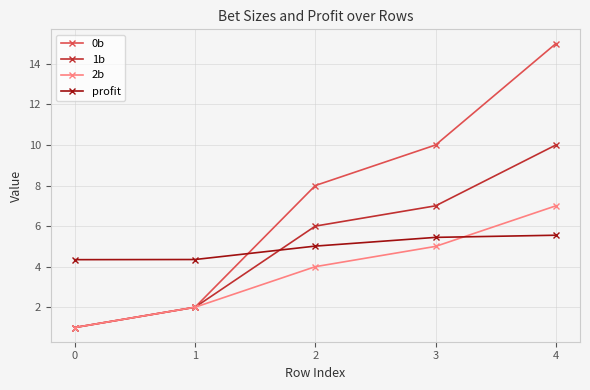

What is the value of the 2b point at the 1st from the left?

1.0